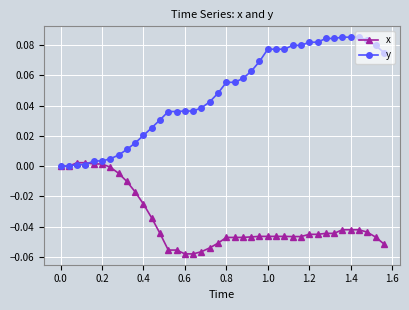

List the series in order of their peak value, lowest first.

x, y